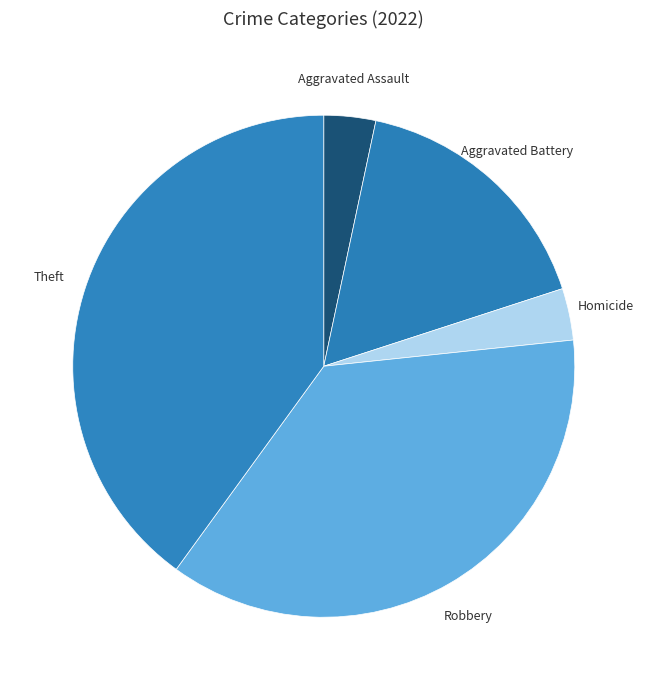

Does Robbery represent more than half of the total?

No